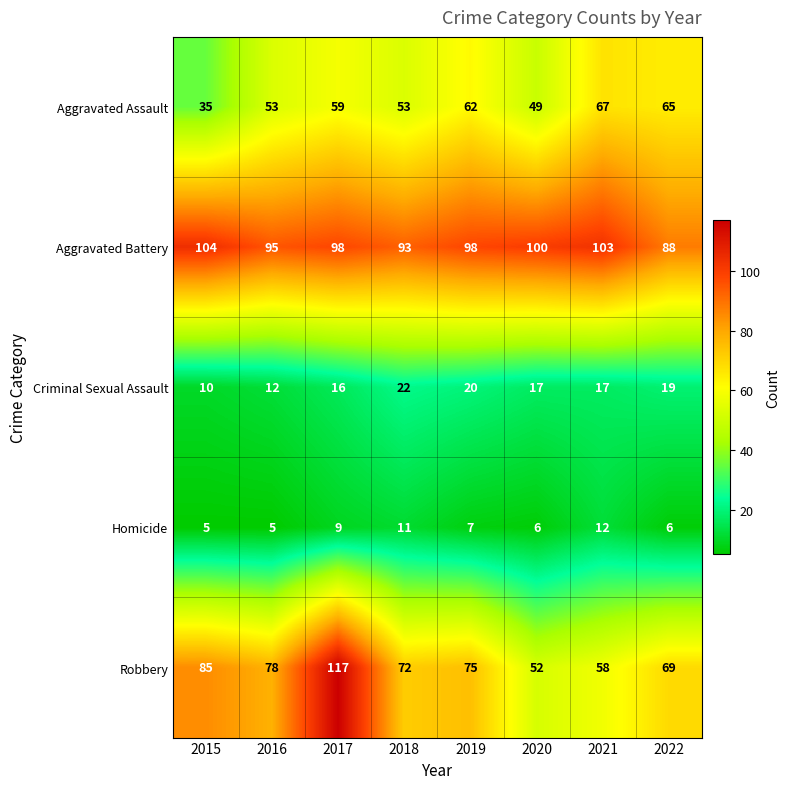

Is it true that Homicide equals 15 at 2017?

False